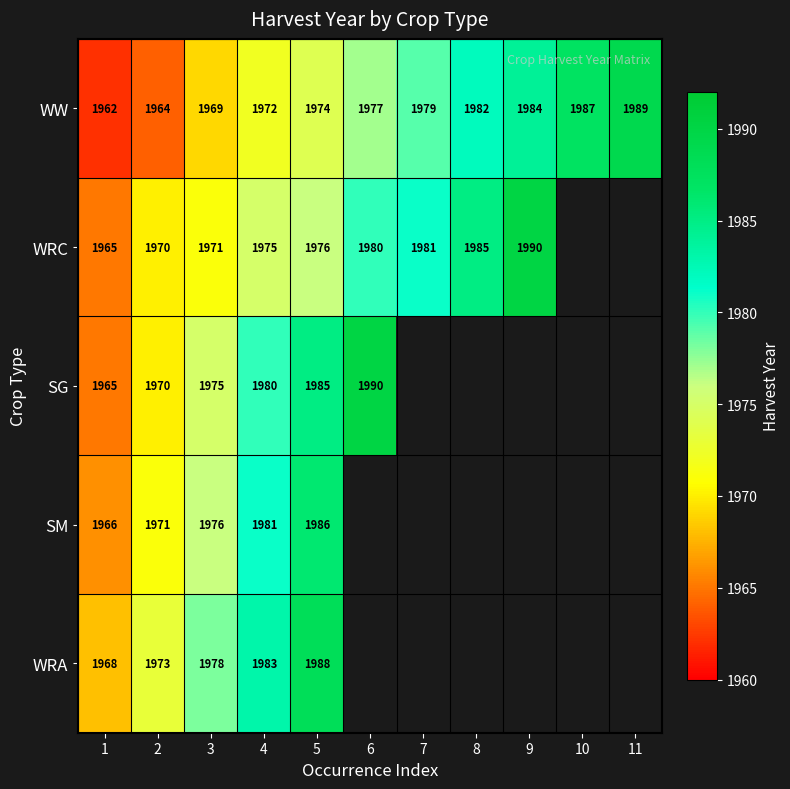

What is the sum of the WW values at 1 and 10?

3949